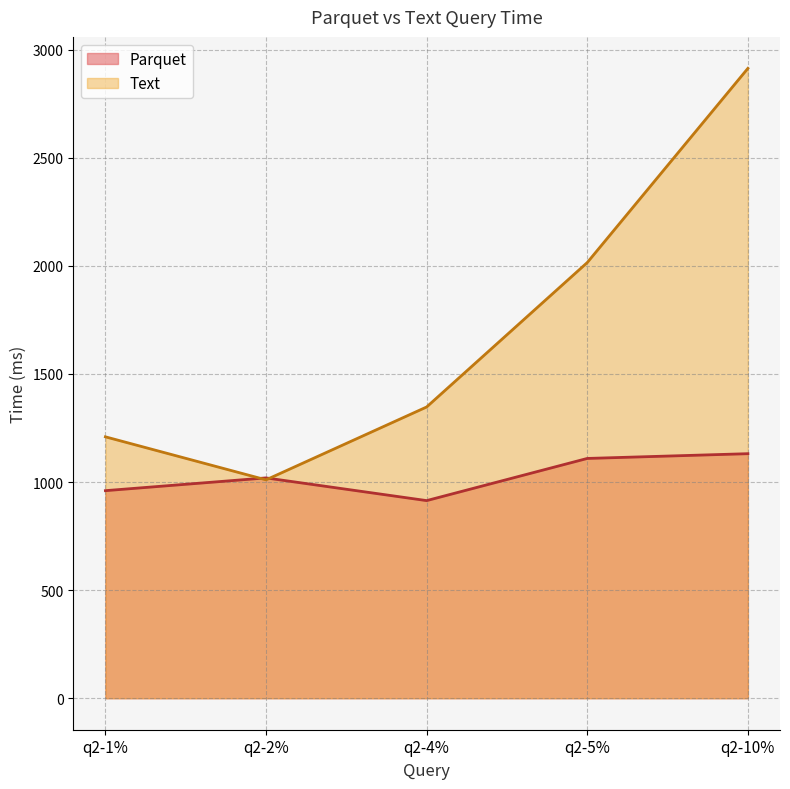

Reading right to left, what are all the values shown in this chart?

Parquet: q2-10%=1131	q2-5%=1109	q2-4%=914	q2-2%=1019	q2-1%=960
Text: q2-10%=2913	q2-5%=2015	q2-4%=1347	q2-2%=1010	q2-1%=1209